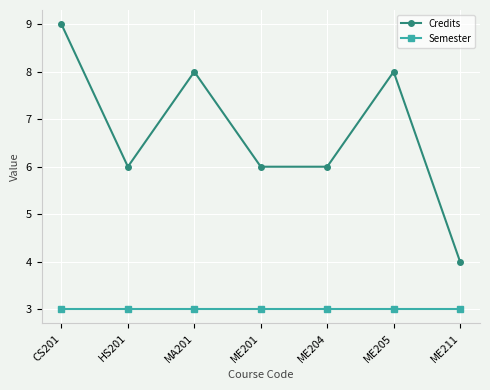

True or false: Semester and Credits cross at least once.

False